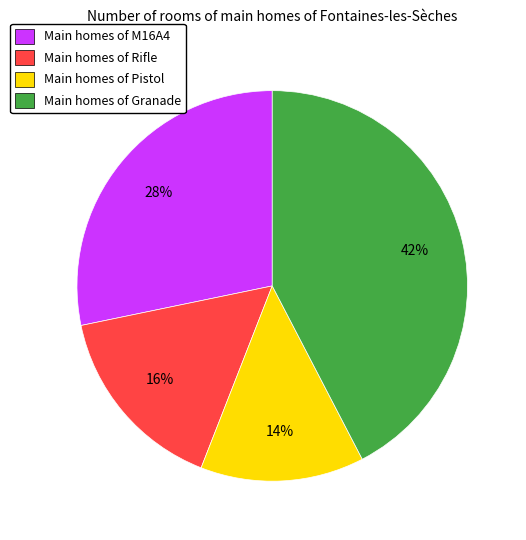

Which slice is the largest?

Main homes of Granade